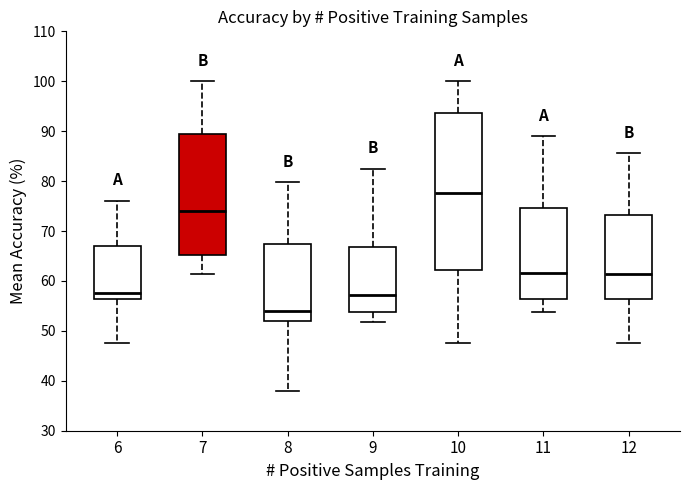

Reading left to right, read every box against the y-axis: the position of its median line, the range the box covers, and the ends of its whiskers. The values are not printed on the chart, so give them approximately, as read against the axis.

6: median 58, box 56 to 67, whiskers 48 to 76
7: median 74, box 65 to 89, whiskers 61 to 100
8: median 54, box 52 to 68, whiskers 38 to 80
9: median 57, box 54 to 67, whiskers 52 to 83
10: median 78, box 62 to 94, whiskers 48 to 100
11: median 62, box 56 to 75, whiskers 54 to 89
12: median 61, box 56 to 73, whiskers 48 to 86